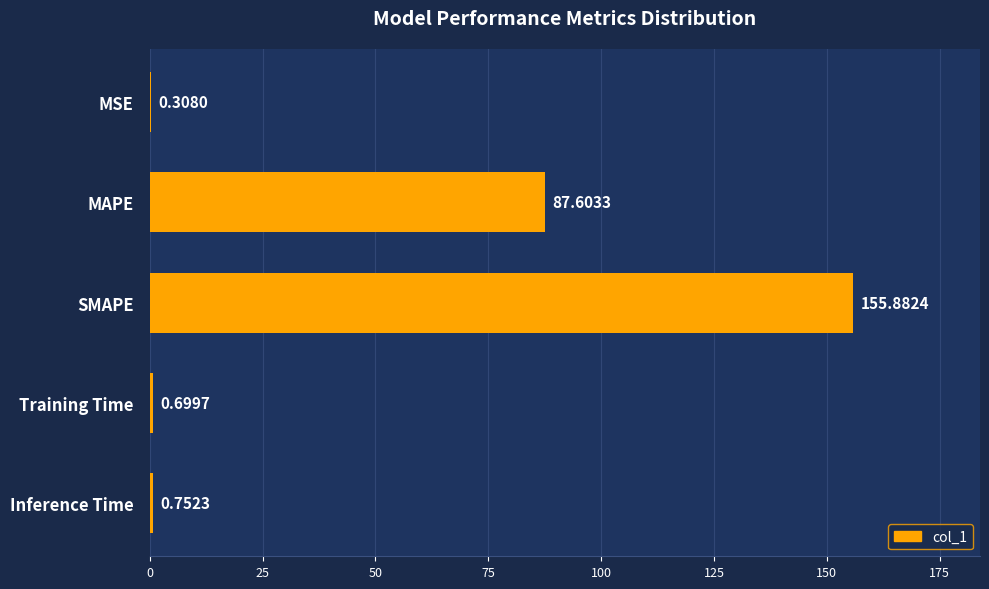

Are the bars grouped side by side (vs. stacked)?

No